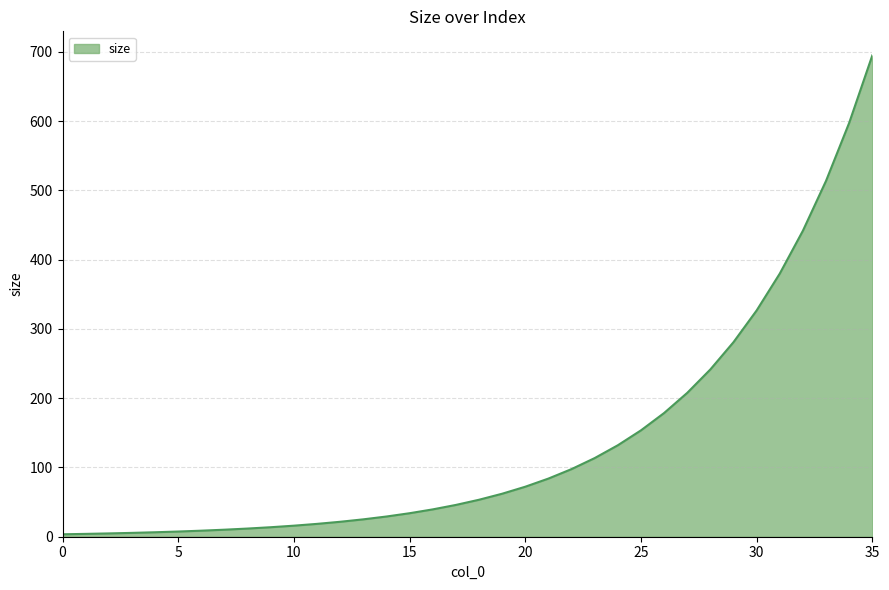

What is the maximum value shown in the chart?

694.7